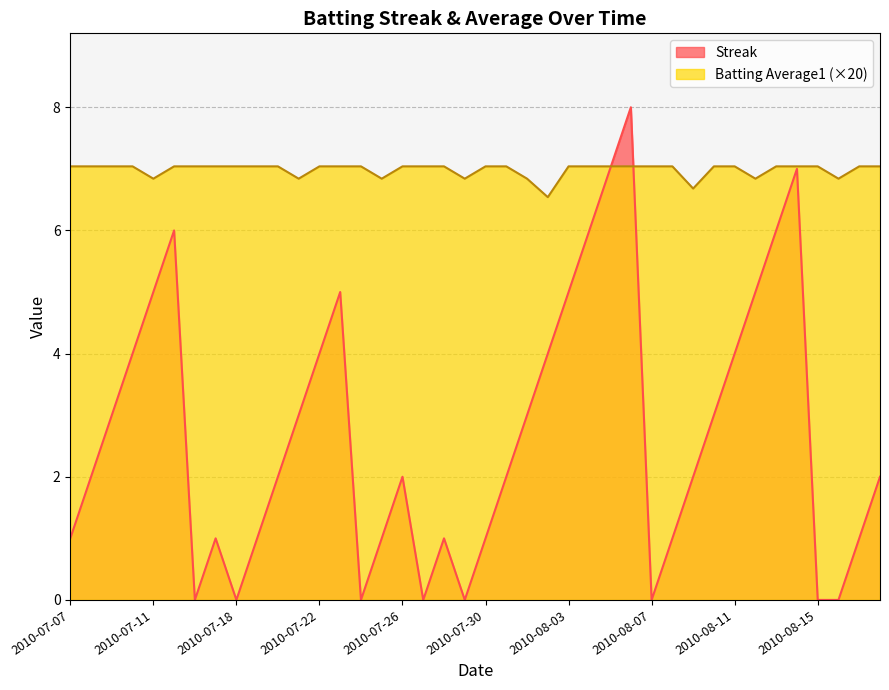

At which label is Batting Average1 closest to 6?

2010-08-02